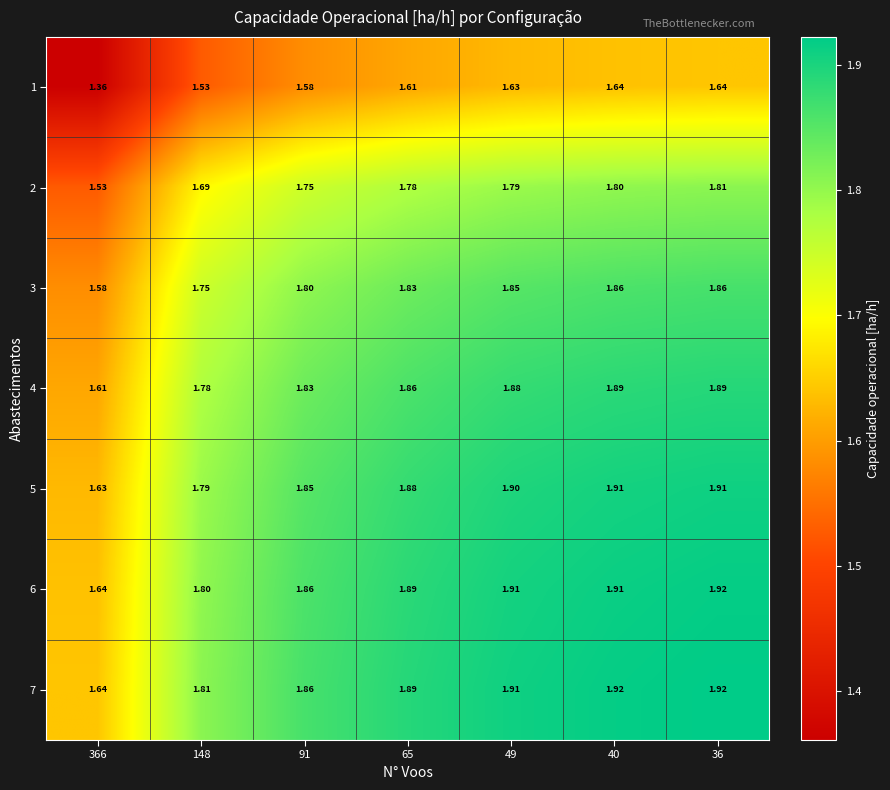

Is the value of 4 at 49 greater than the value of 3 at 36?

Yes